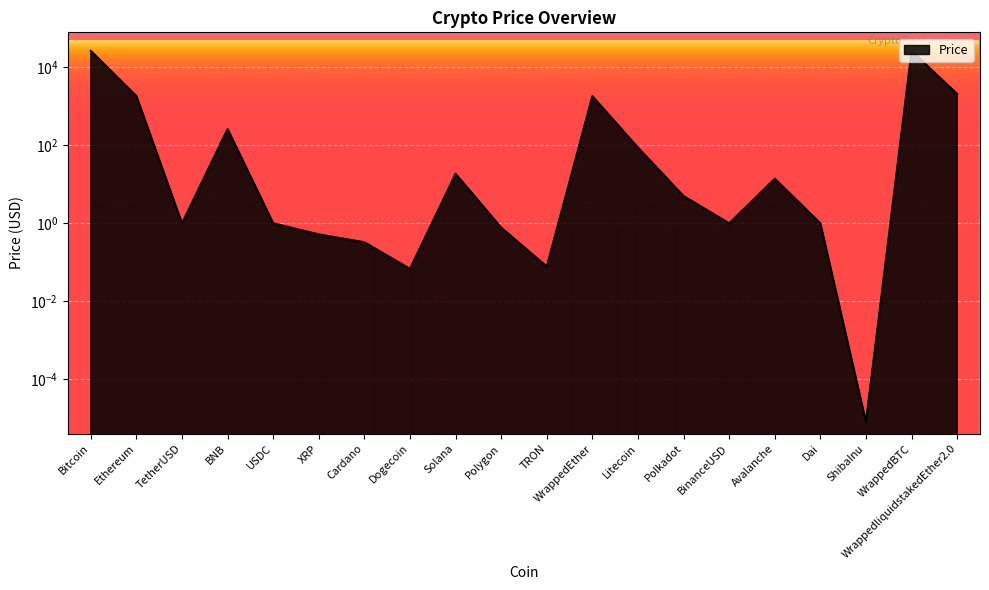

How many data points are less than 4?

10